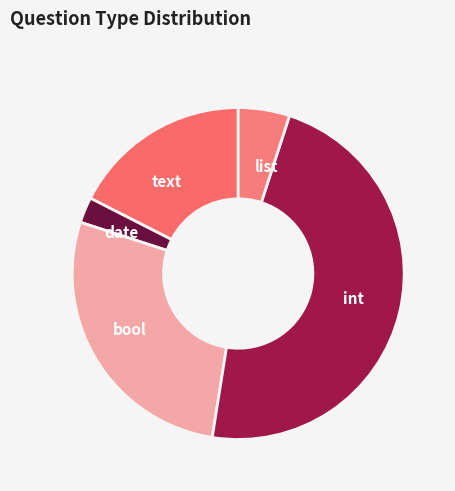

Count the number of slices in the pie.

5